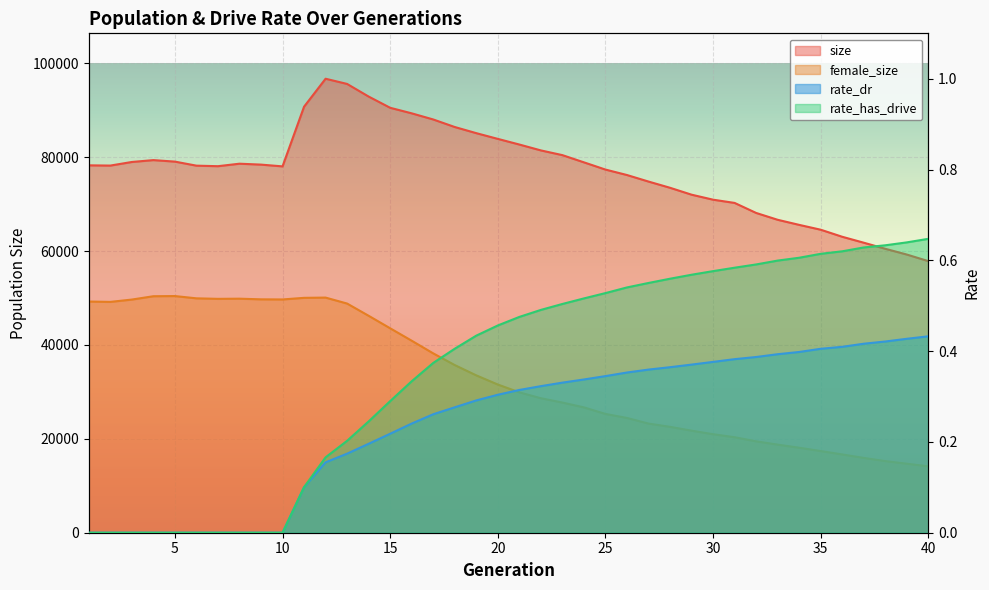

What is the difference between the highest and lowest values at 24?

78891.7